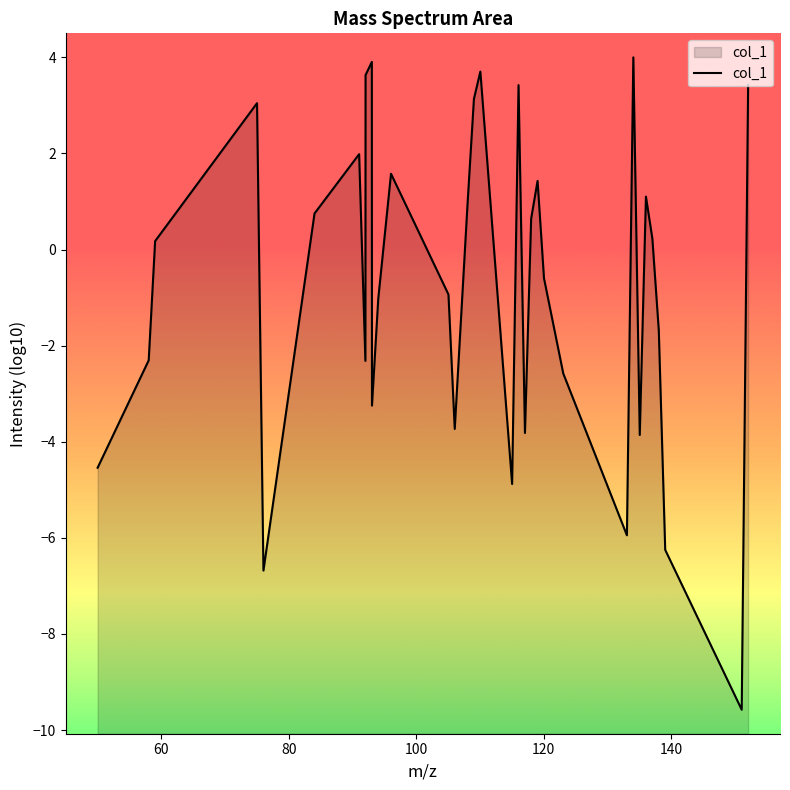

How many distinct data groups are displayed?

1